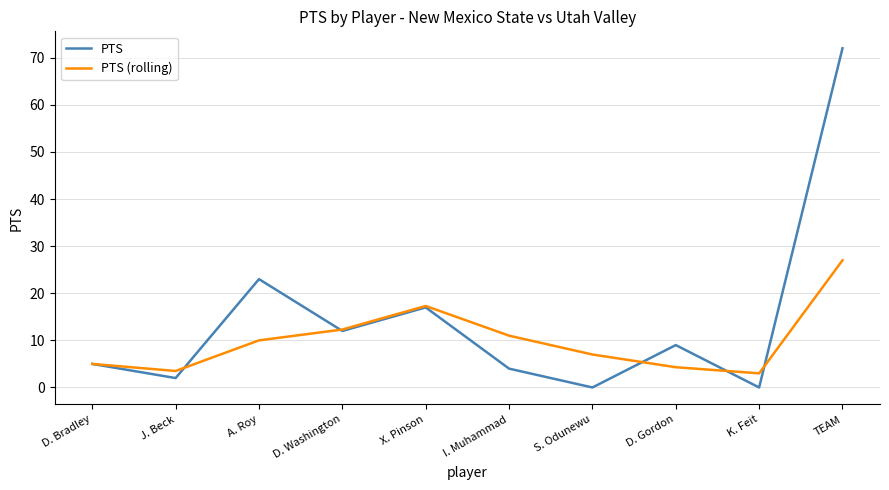

What position from the left is I. Muhammad?

6